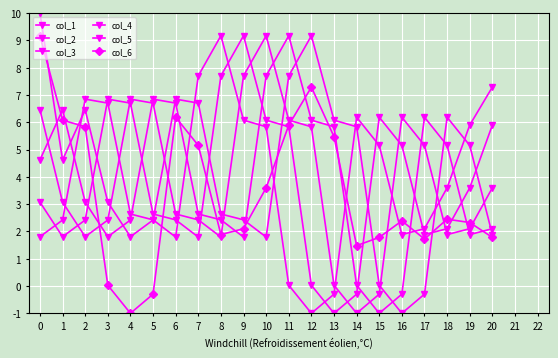

True or false: col_5 has a value of 3.0 at 7.

False